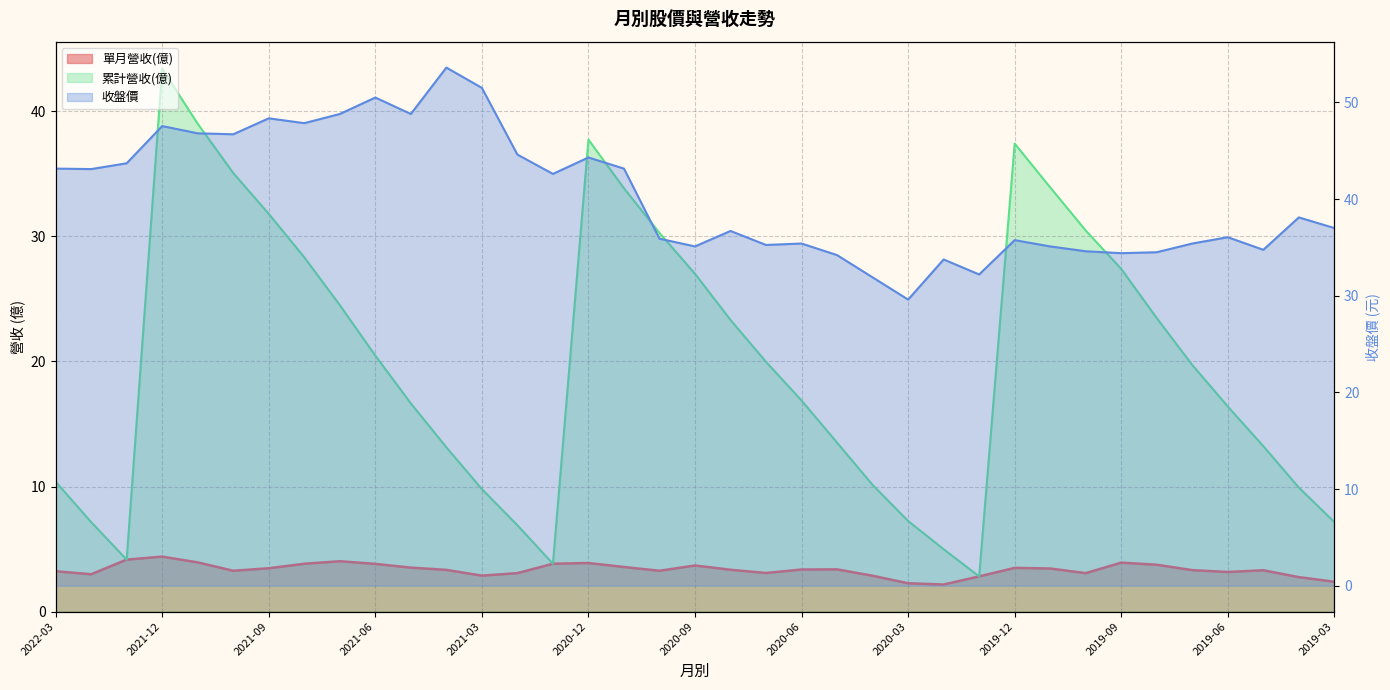

What are all the series names shown in the legend?

單月營收(億), 收盤價, 累計營收(億)